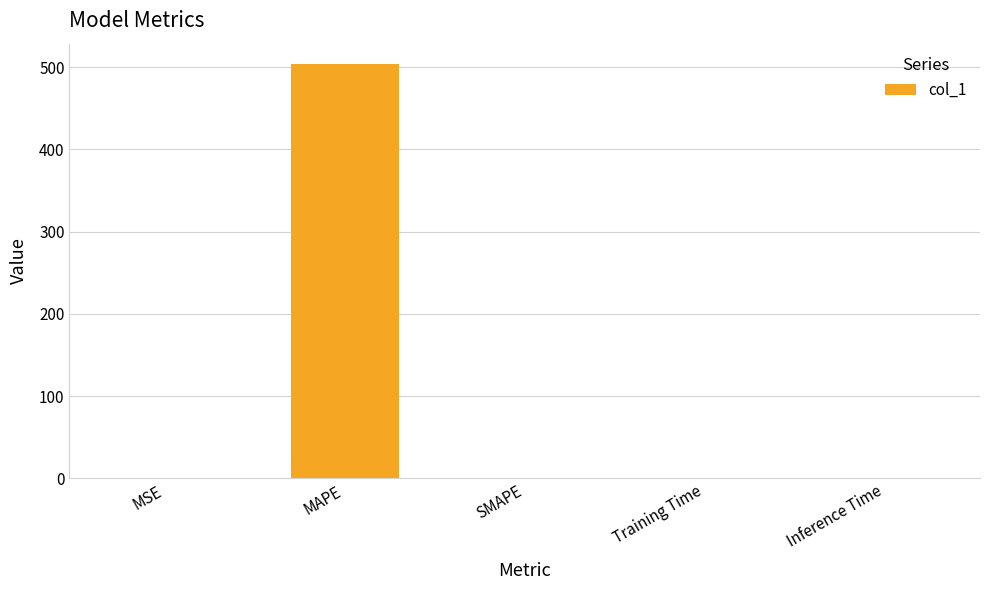

What is the sum of all values?

503.5